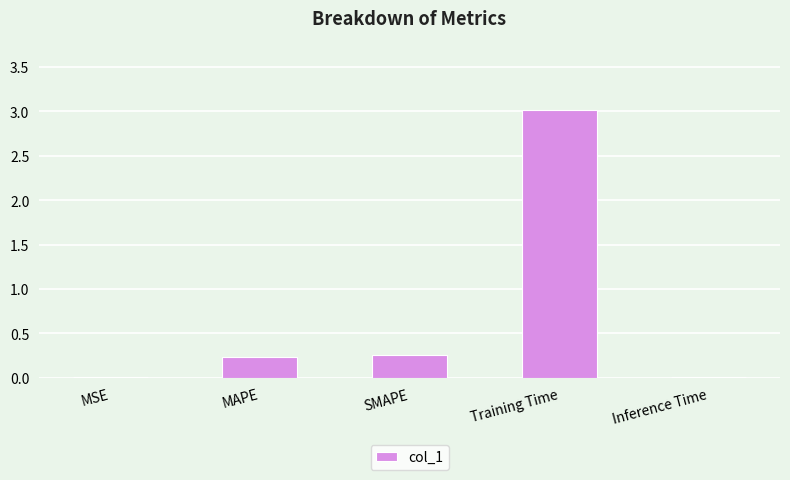

What is the sum of the values at MAPE and Training Time?

3.2